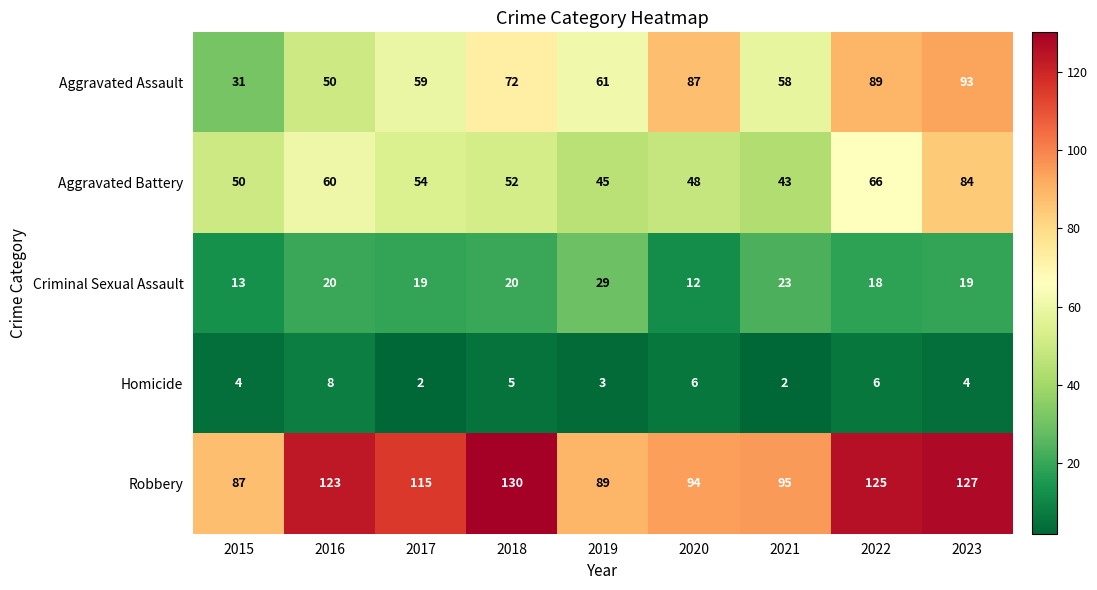

Is it true that Robbery equals 48 at 2023?

False